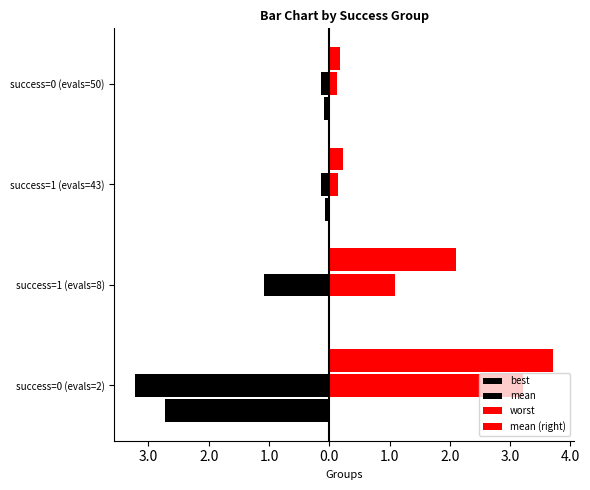

What is the sum of all best values?

-2.9